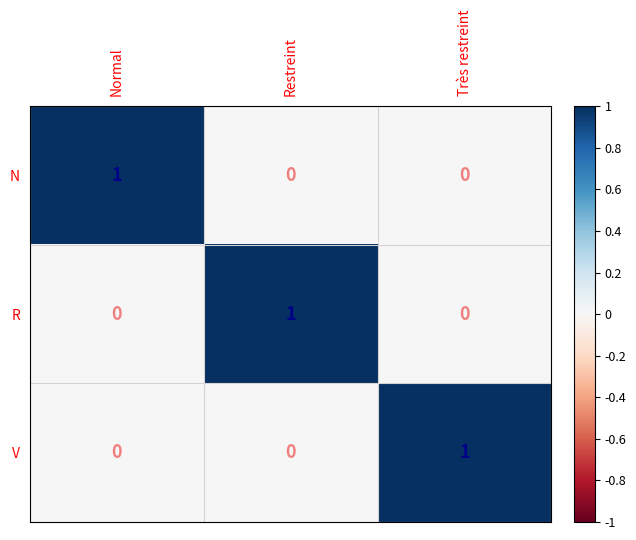

Reading right to left, extract all data points from this chart.

N: 0	0	1
R: 0	1	0
V: 1	0	0